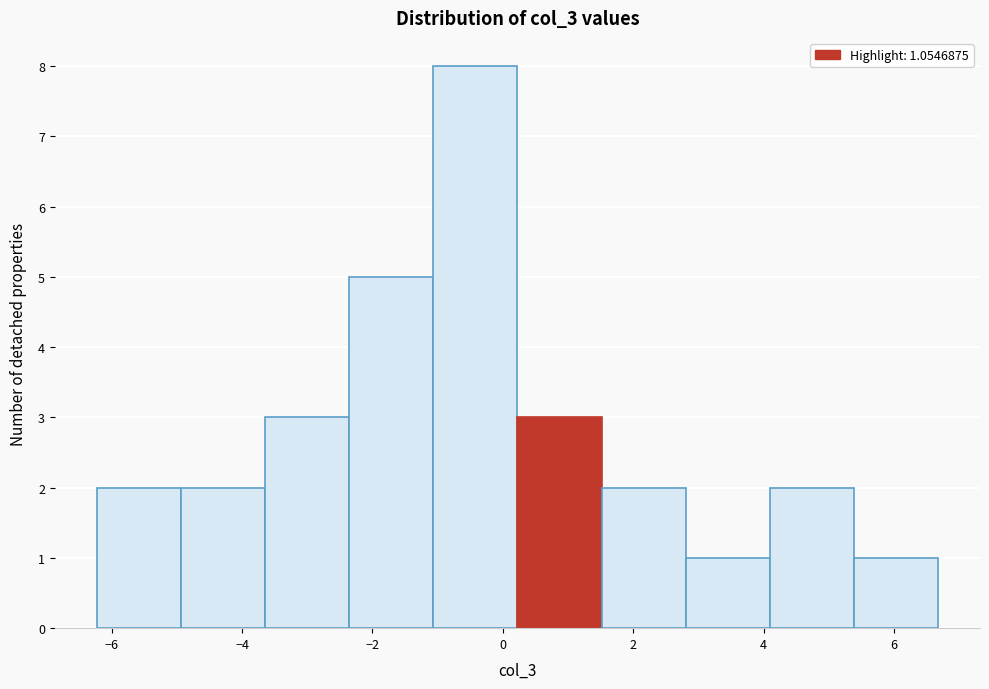

What is the height of the bar covering 2.8 to 4.0 on the x-axis? Neither the bar edges nor the heights are printed on the chart, so give them approximately, as read against the axes.

1